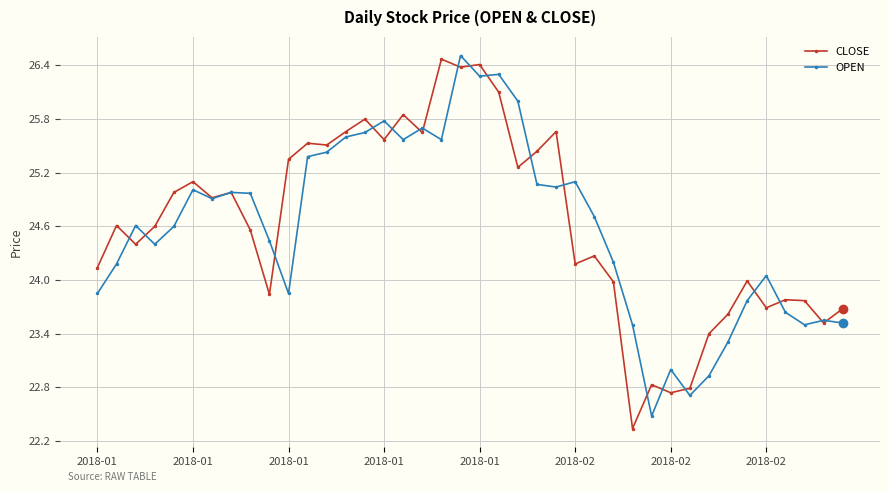

What is the value of the OPEN point at the 16th from the left?

25.8